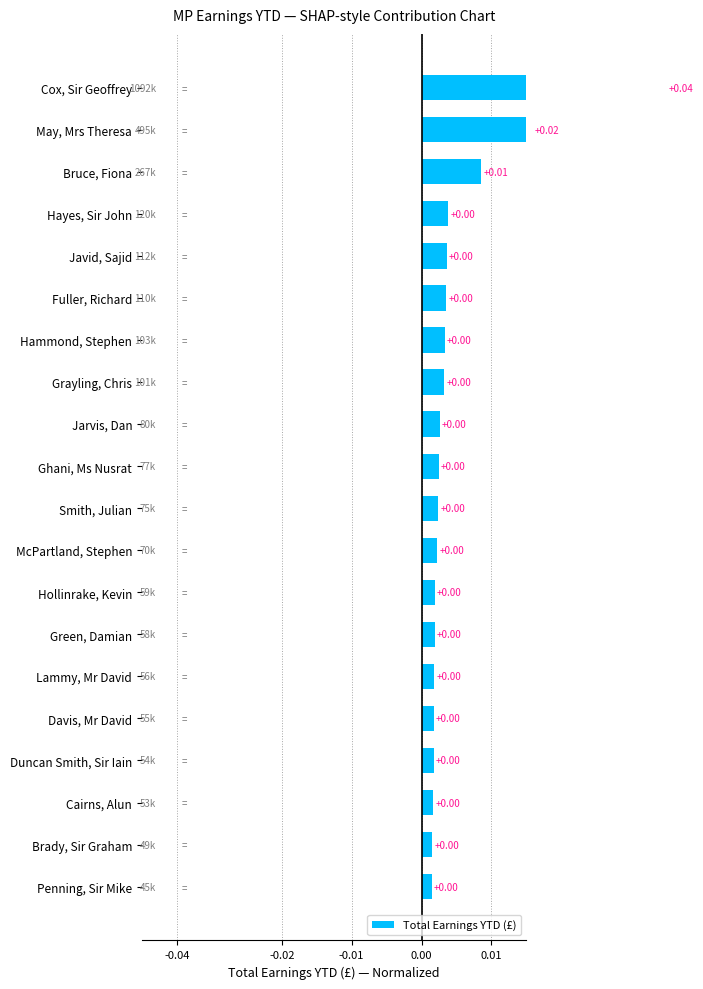

Count the number of categories in the chart.

20